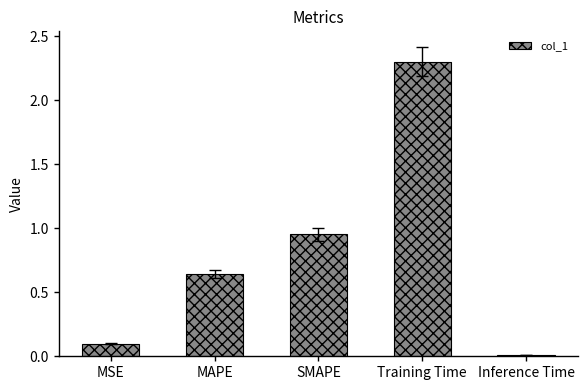

What is the sum of the values at MAPE and MSE?

0.7